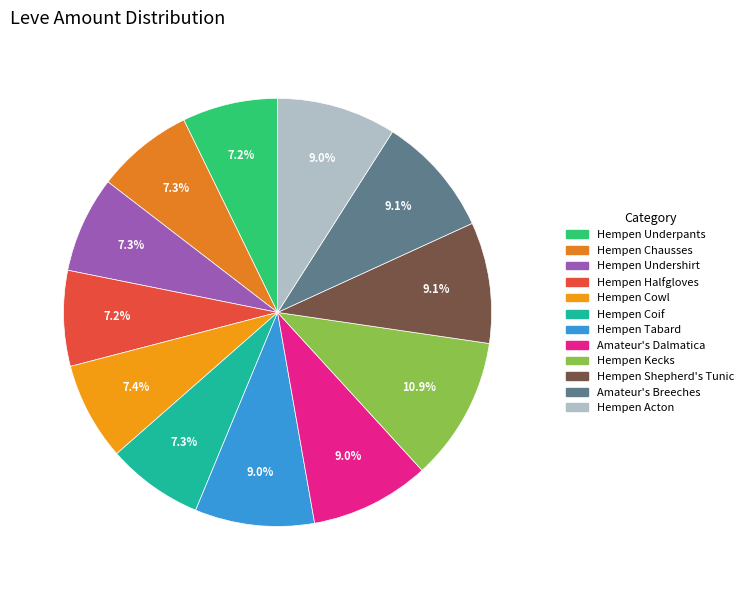

To the nearest percent, what is the difference between the largest and smallest slice percentages?

4%